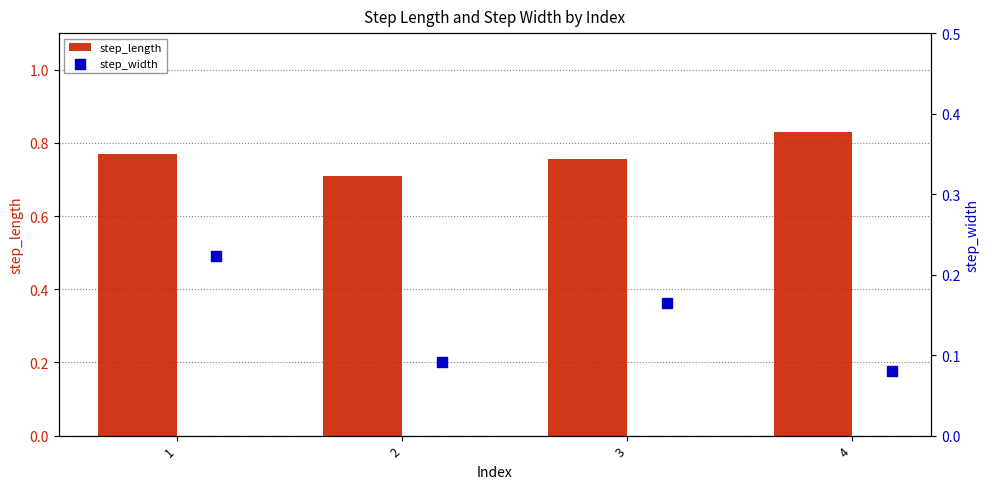

Which series reaches the maximum Y coordinate?

step_length